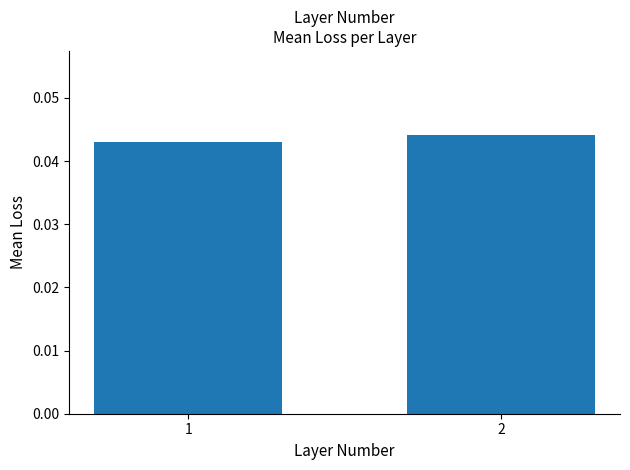

Which label corresponds to the smallest value in the chart?

1